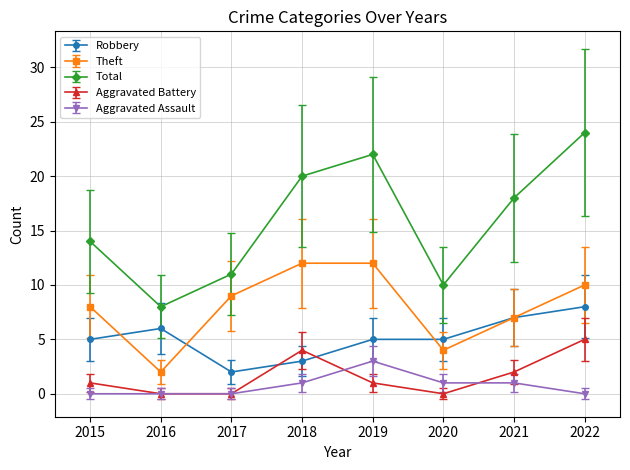

What is the smallest value displayed?

0